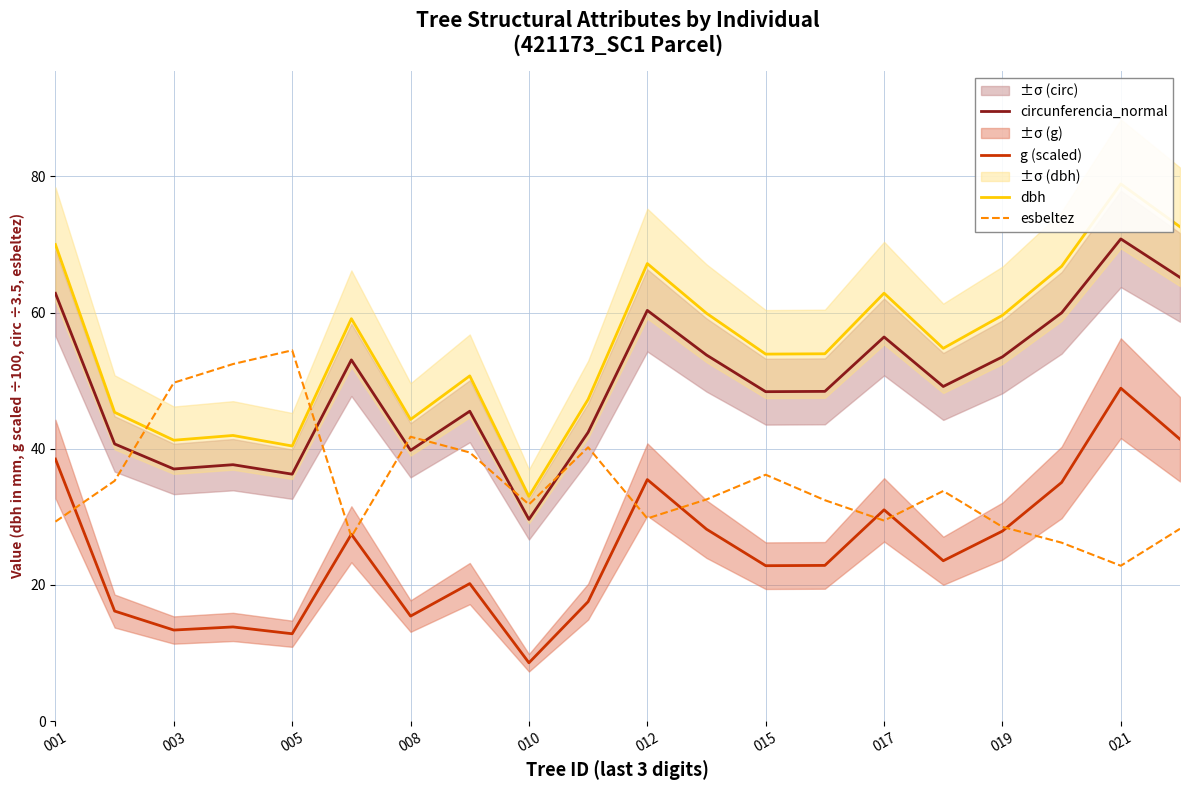

What is the difference between the second highest and minimum values in the dbh series?

39.6